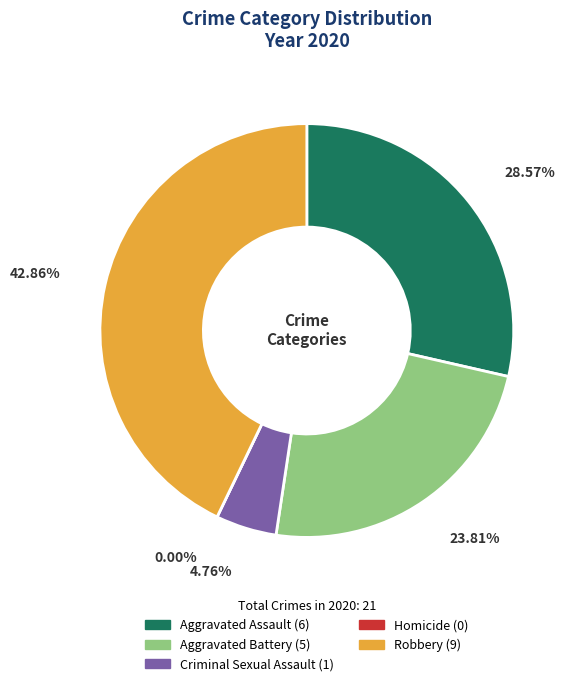

Approximately how many times larger is the value at Criminal Sexual Assault compared to Robbery?

0.1